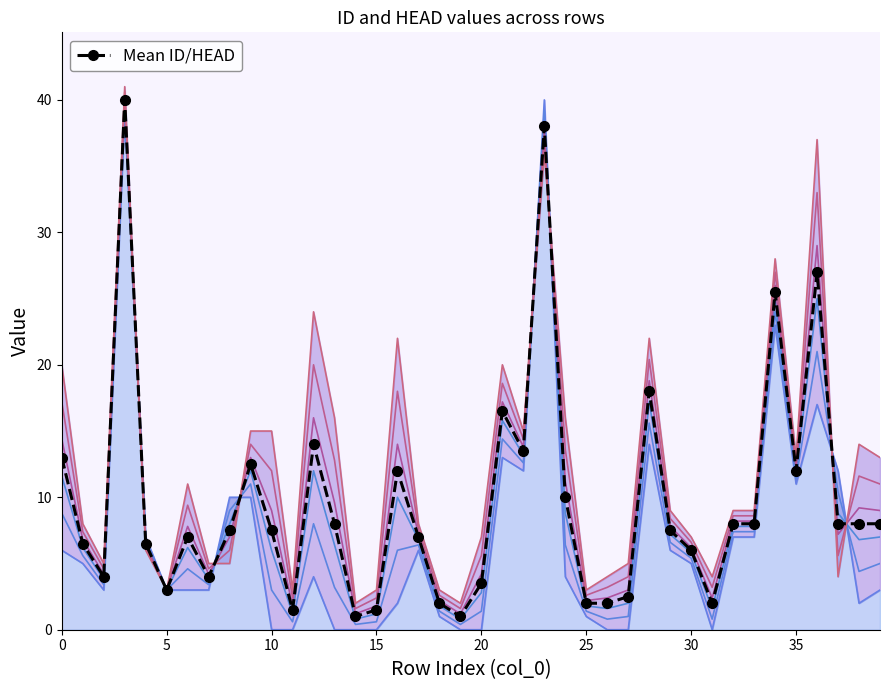

What is the ratio of the value at 28 to the value at 35?

1.5